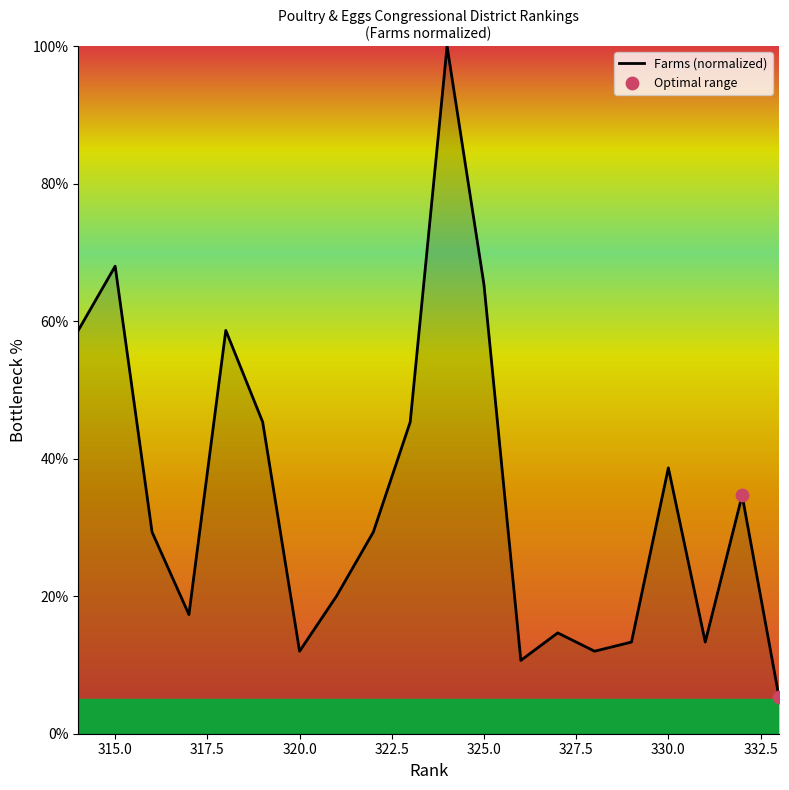

What is the difference between the maximum and minimum values?

94.7